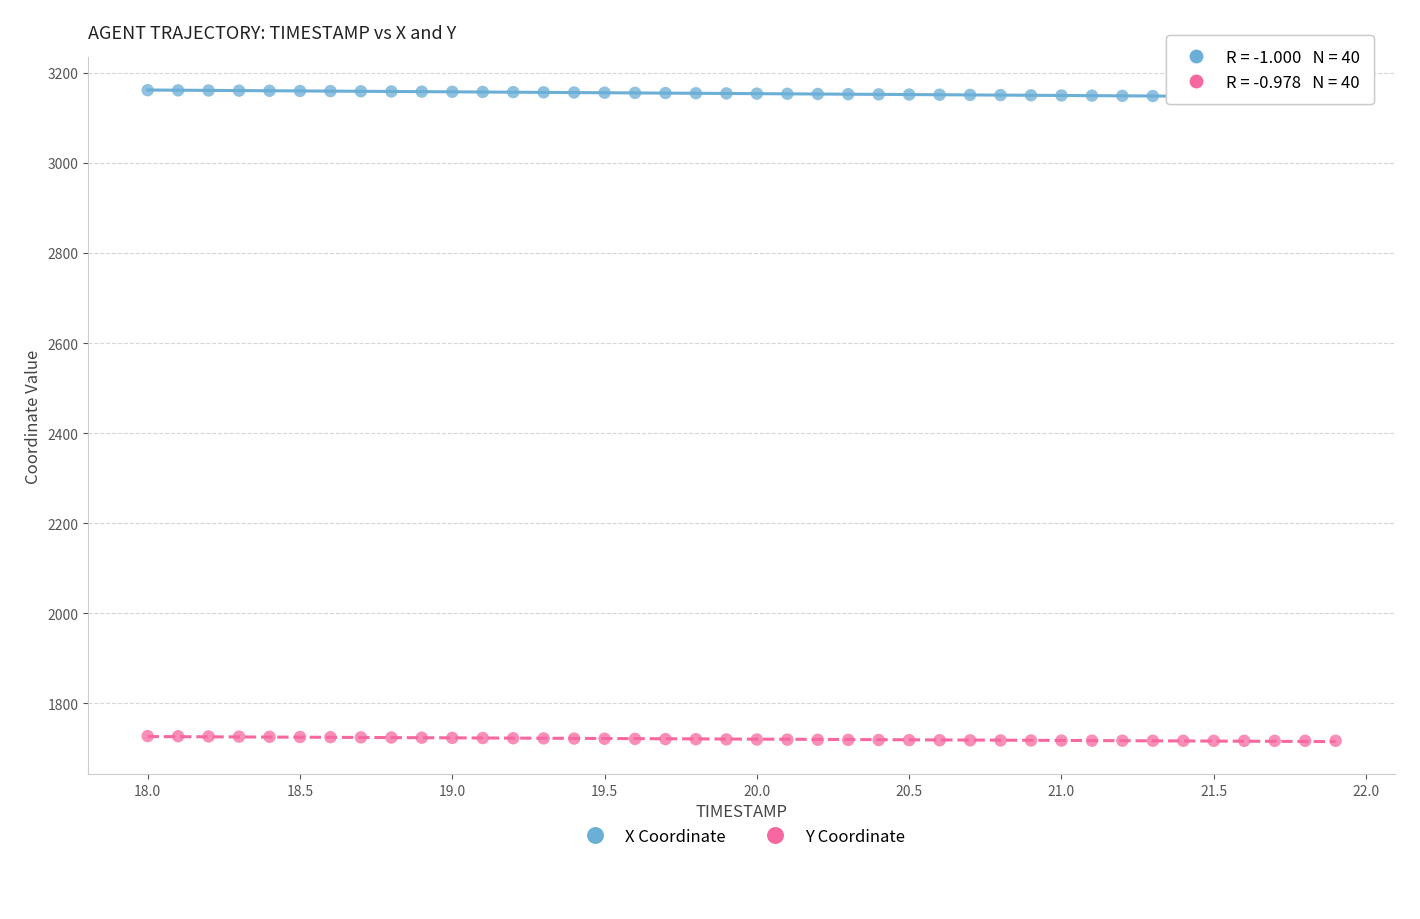

Across all data points, what is the range of X values (max minus min)?

3.9